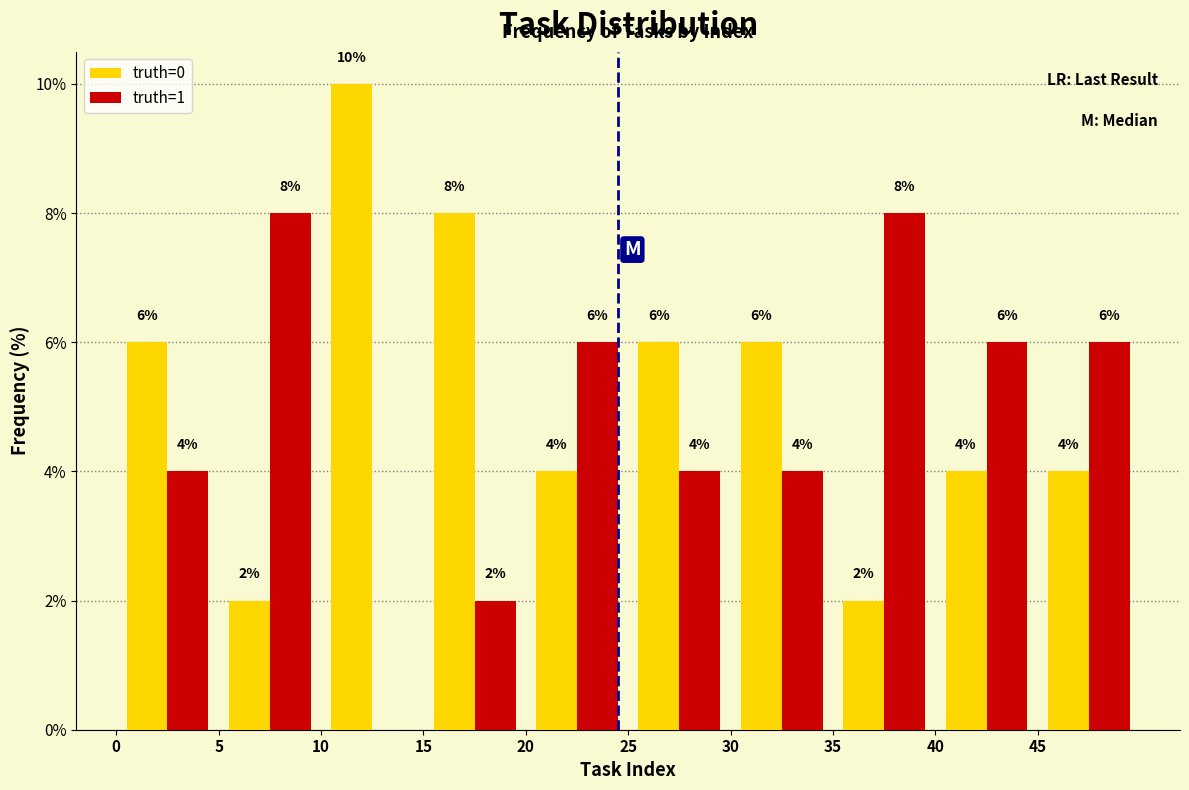

In the truth=0 series, which range on the x-axis has the tallest bar?

10 to 15